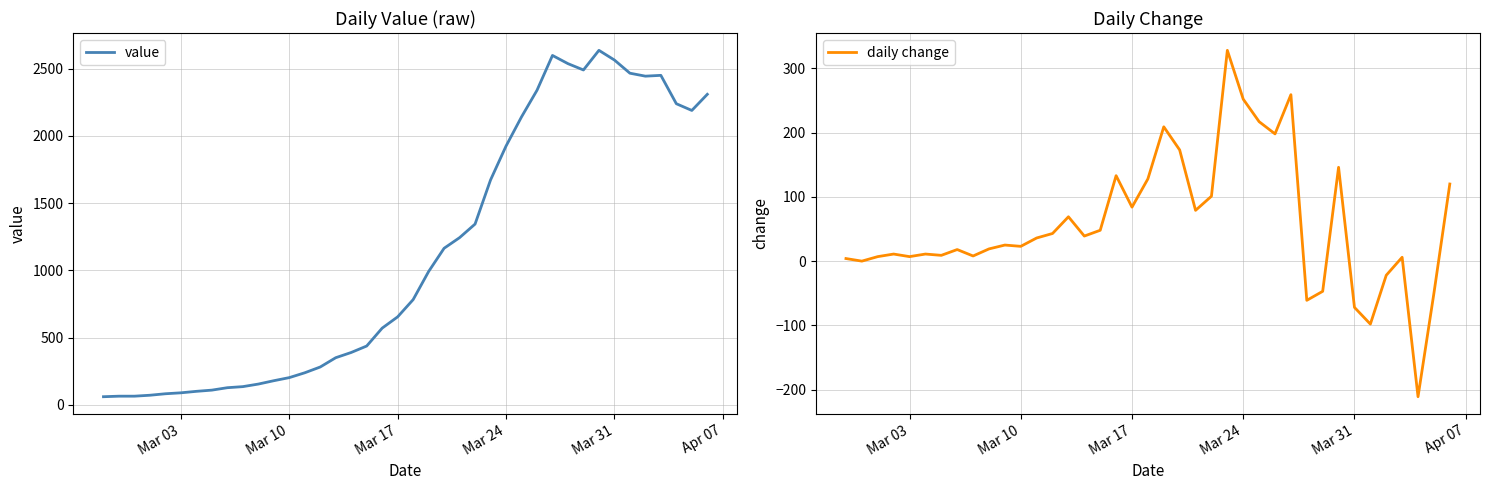

True or false: there are more than 2 points higher than both neighbors.

True